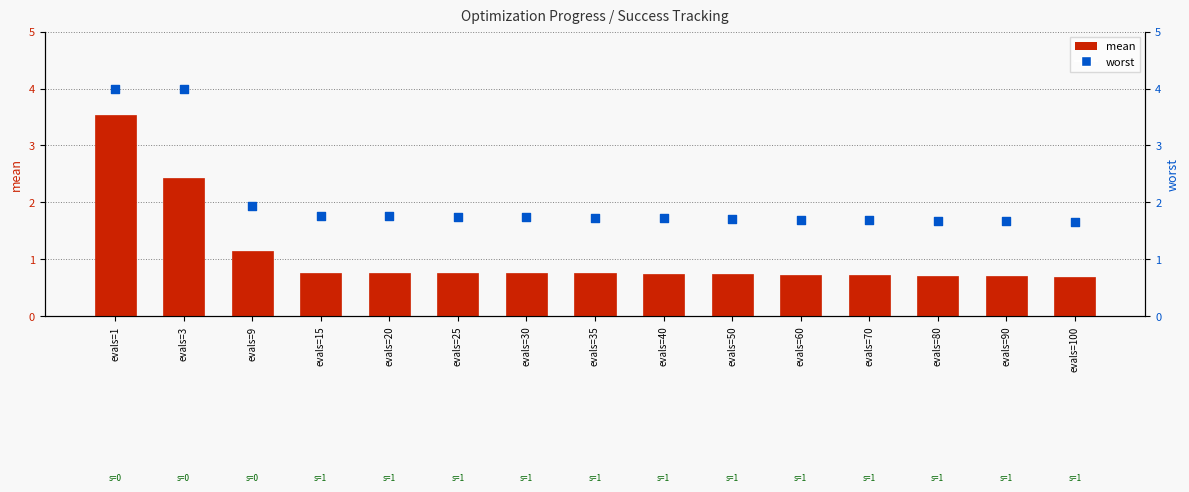

At how many categories does at least one series exceed 2?

2